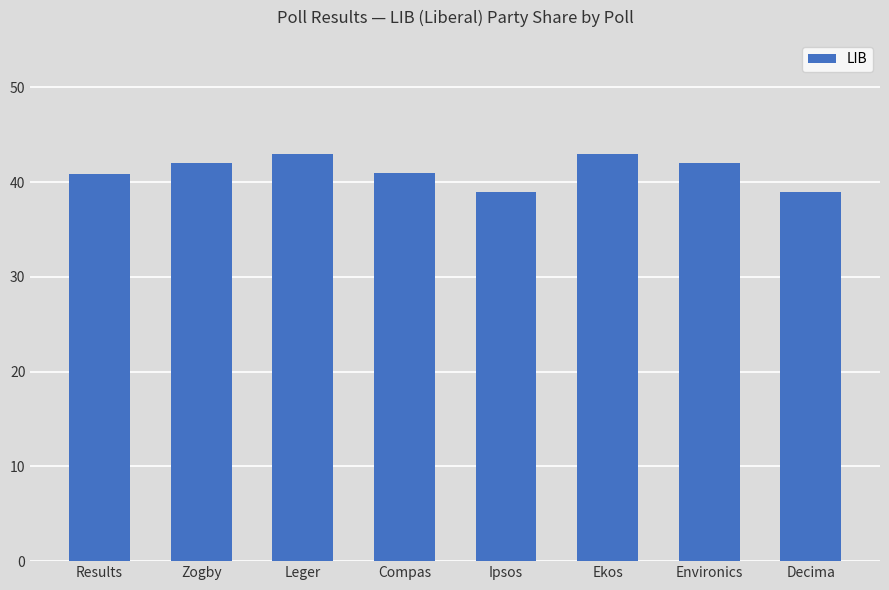

How many data points are less than 42?

4